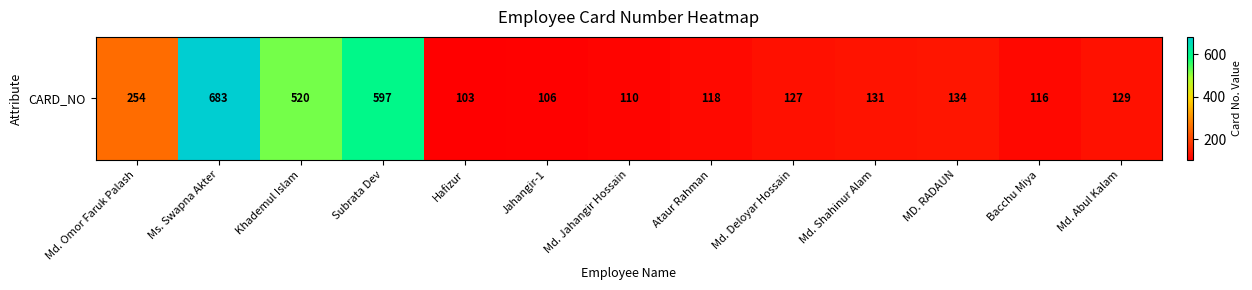

List the labels in order of value, largest first.

Ms. Swapna Akter, Subrata Dev, Khademul Islam, Md. Omor Faruk Palash, MD. RADAUN, Md. Shahinur Alam, Md. Abul Kalam, Md. Deloyar Hossain, Ataur Rahman, Bacchu Miya, Md. Jahangir Hossain, Jahangir-1, Hafizur